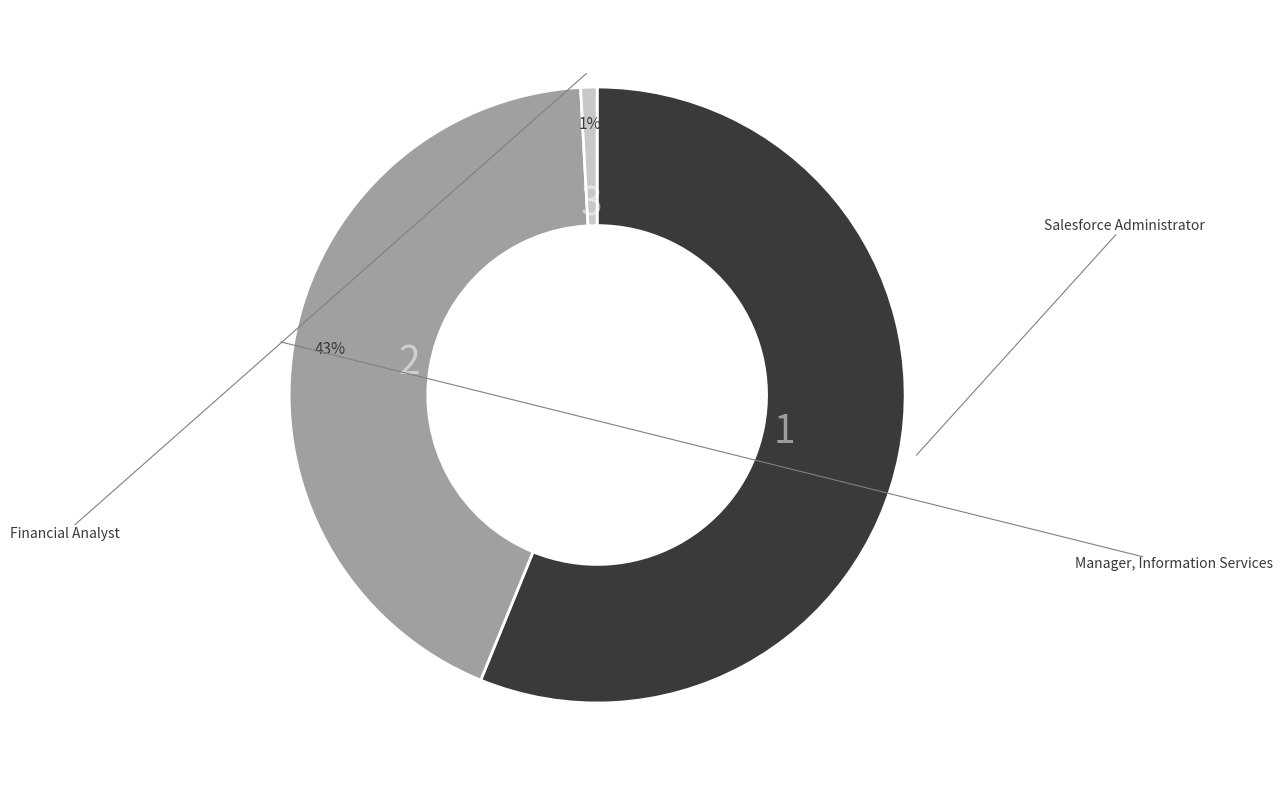

To the nearest percent, what is the difference between the largest and smallest slice percentages?

55%